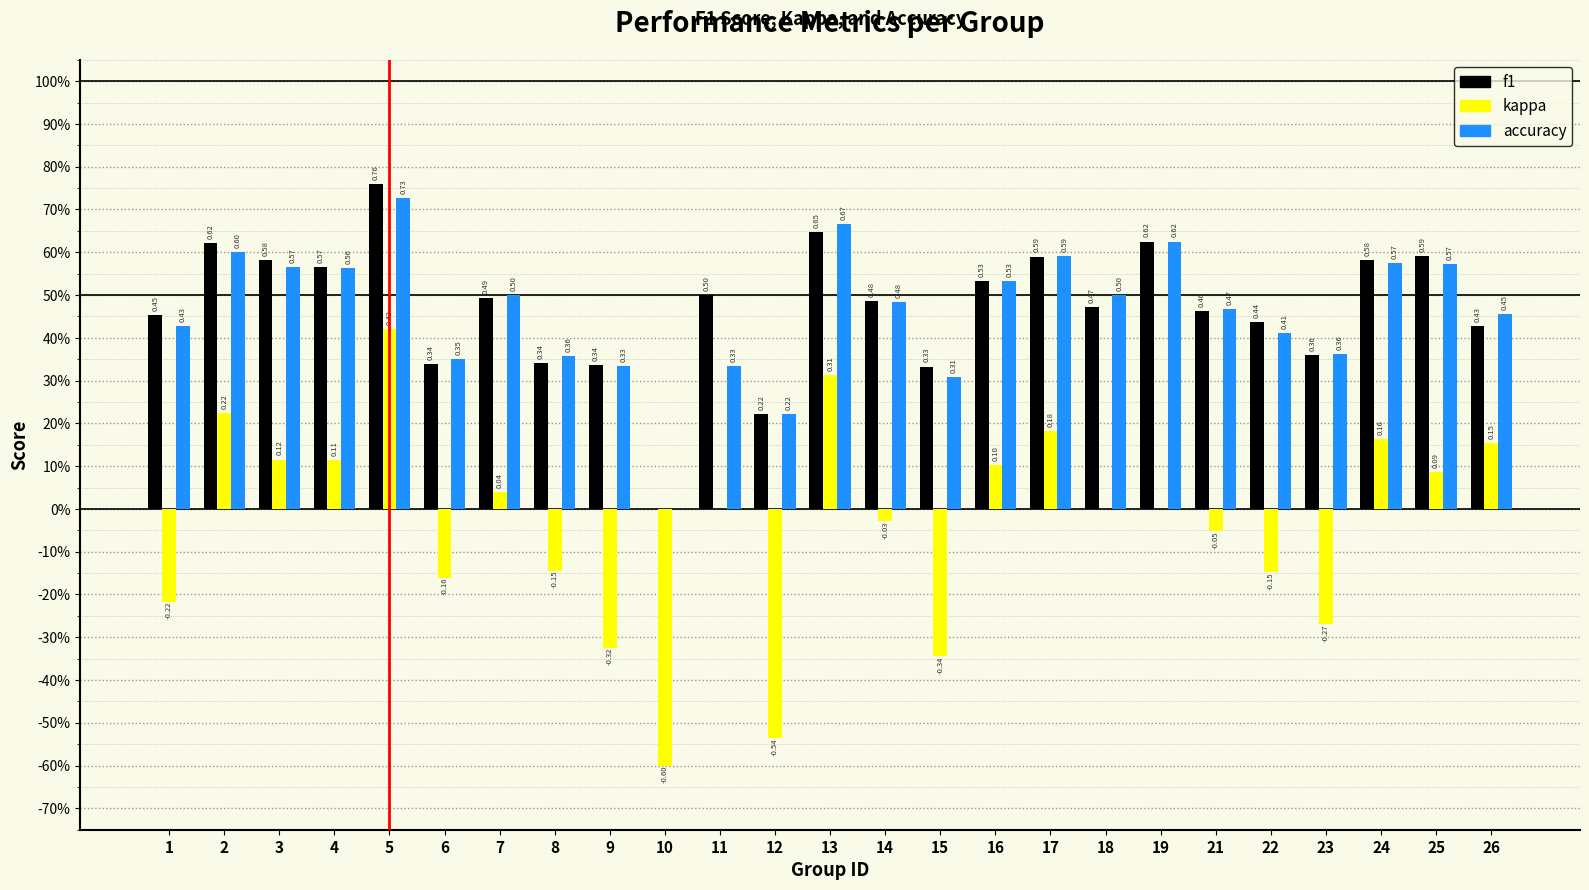

Is it true that kappa equals 0.0 at 18?

True